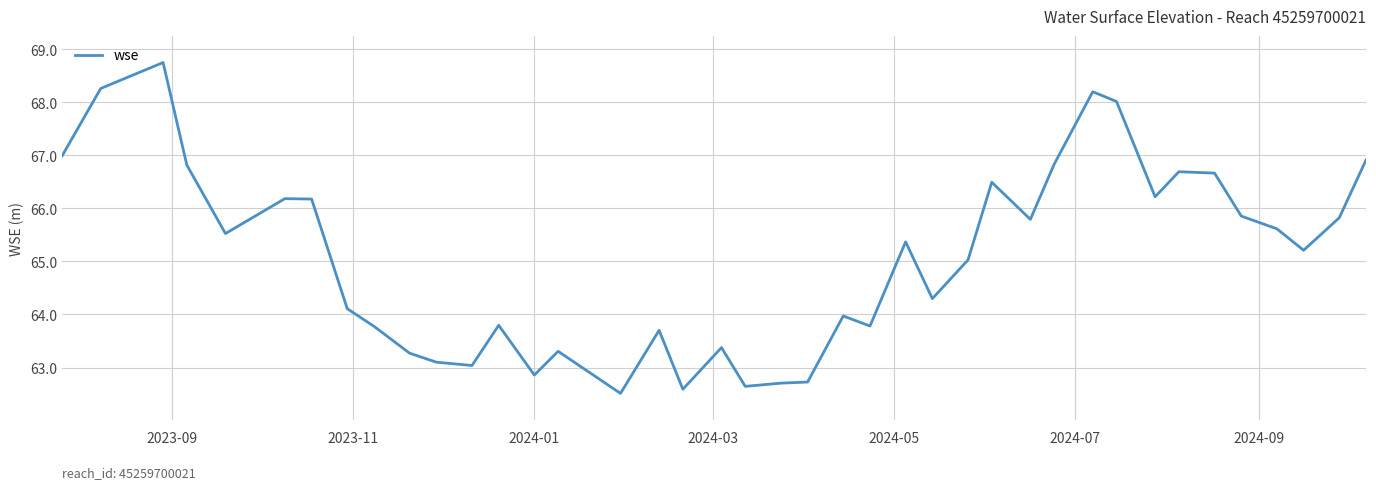

What is the smallest value displayed?

62.5